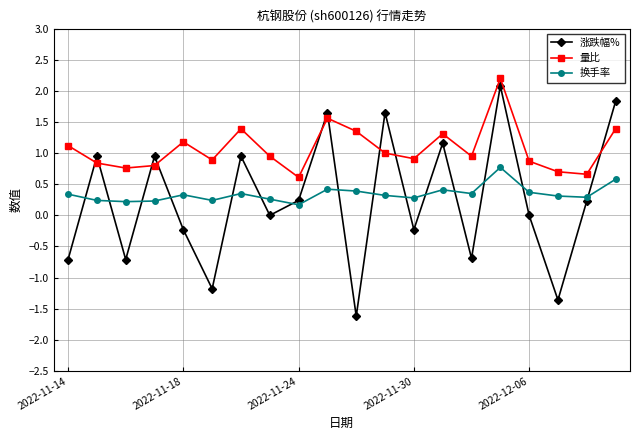

How many interior local valleys does the 涨跌幅% series have?

7